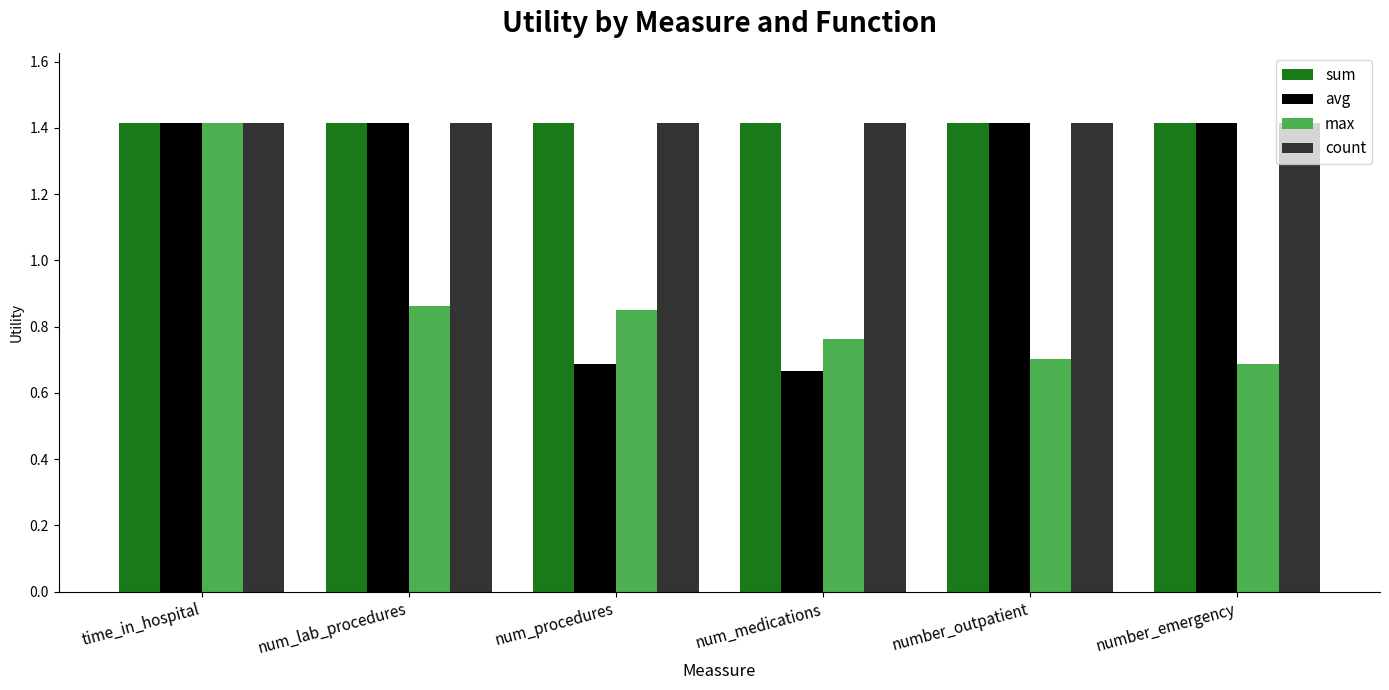

What position from the right is num_medications?

3